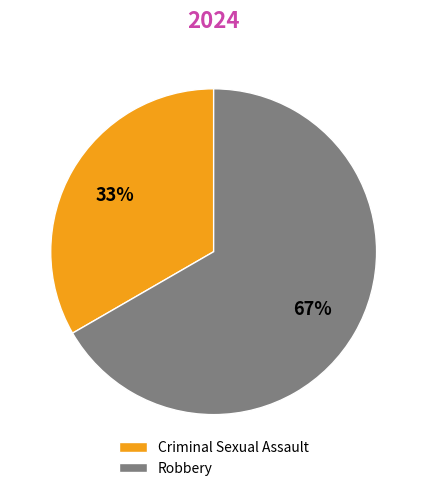

To the nearest percent, what is the average slice percentage?

50%